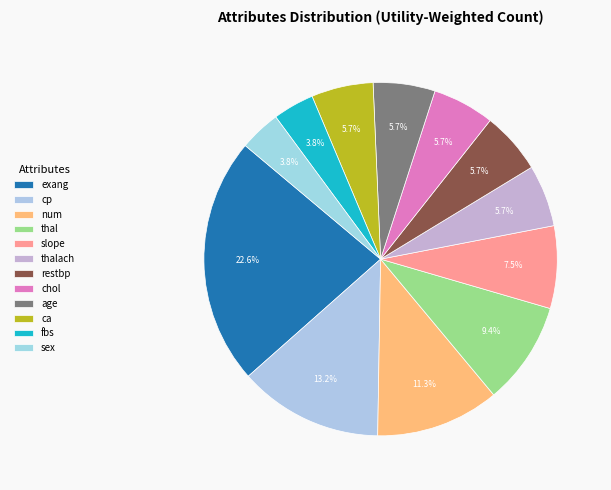

Approximately how many times larger is the value at sex compared to exang?

0.2